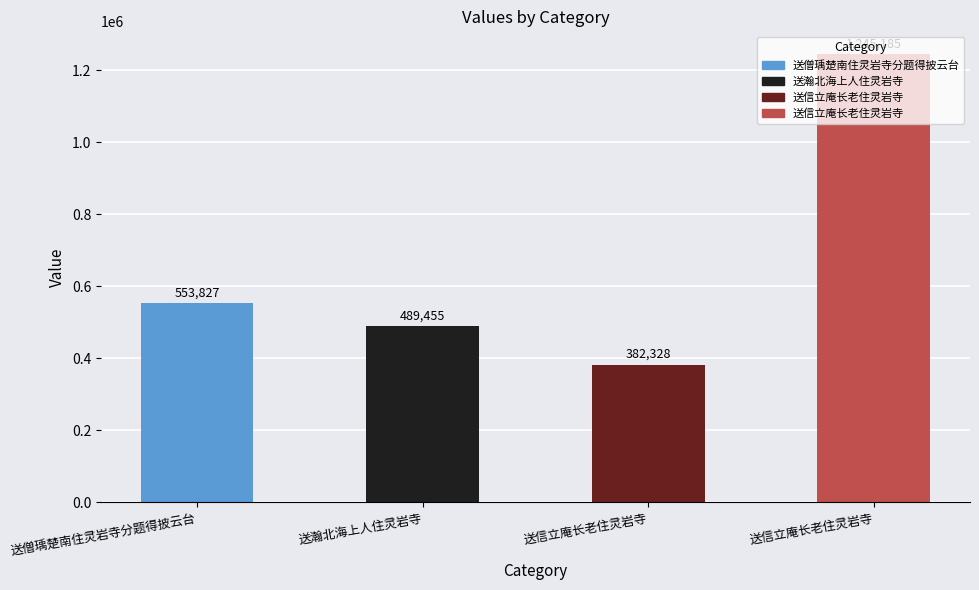

What is the average value?

667699